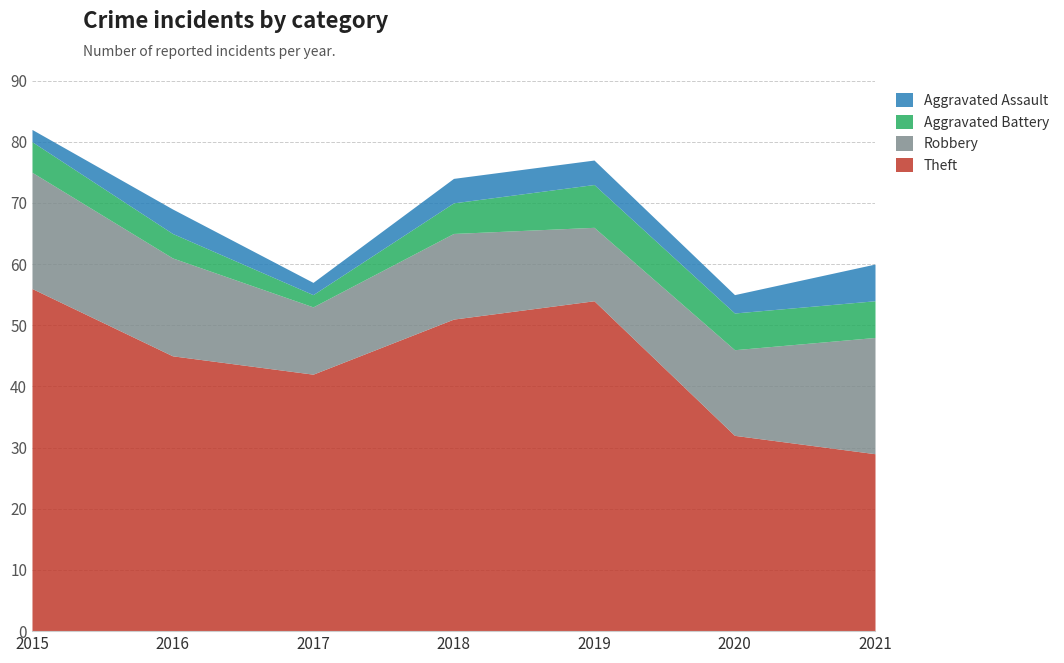

Which label corresponds to the largest value in the chart?

2015